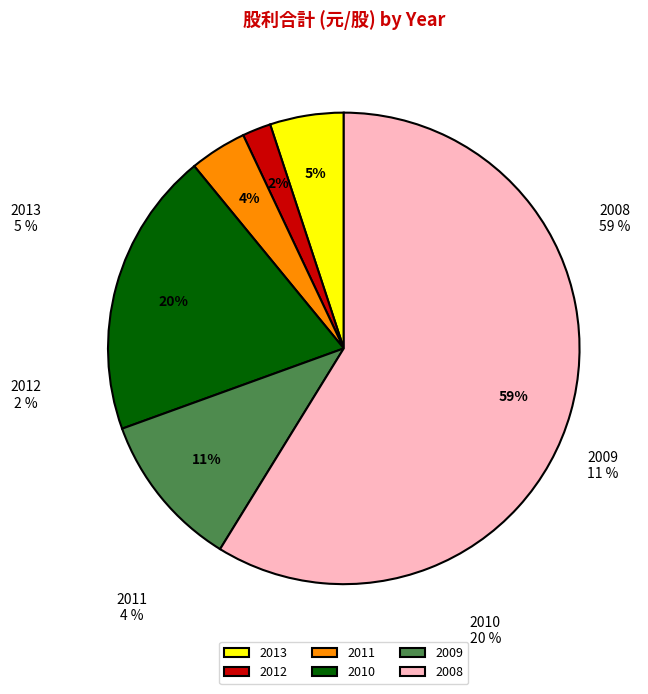

To the nearest percent, what is the difference between the 2012 and 2011 slice percentages?

2%